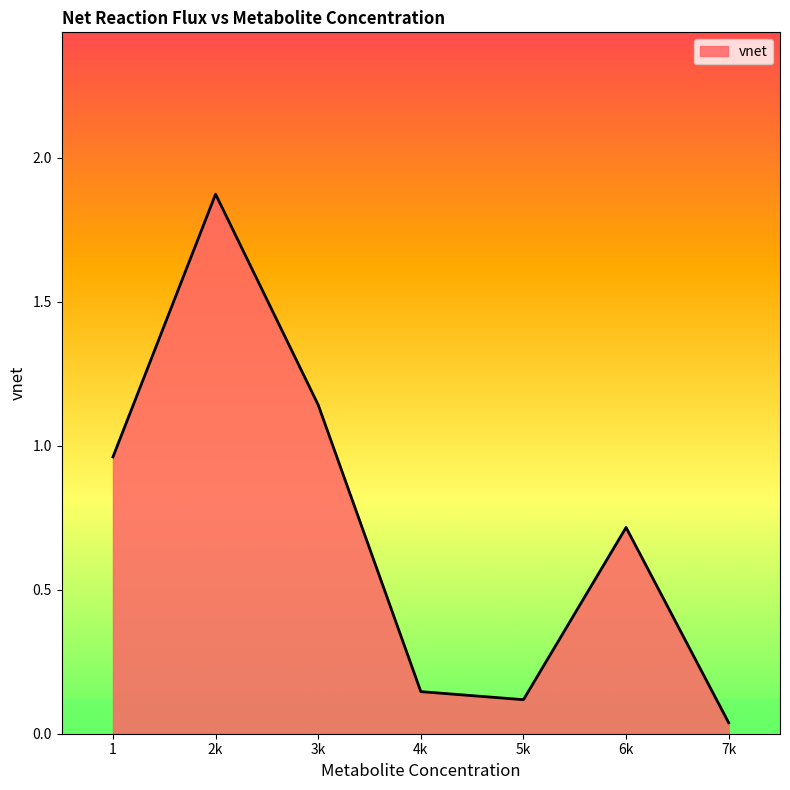

What is the sum of all values?

5.0